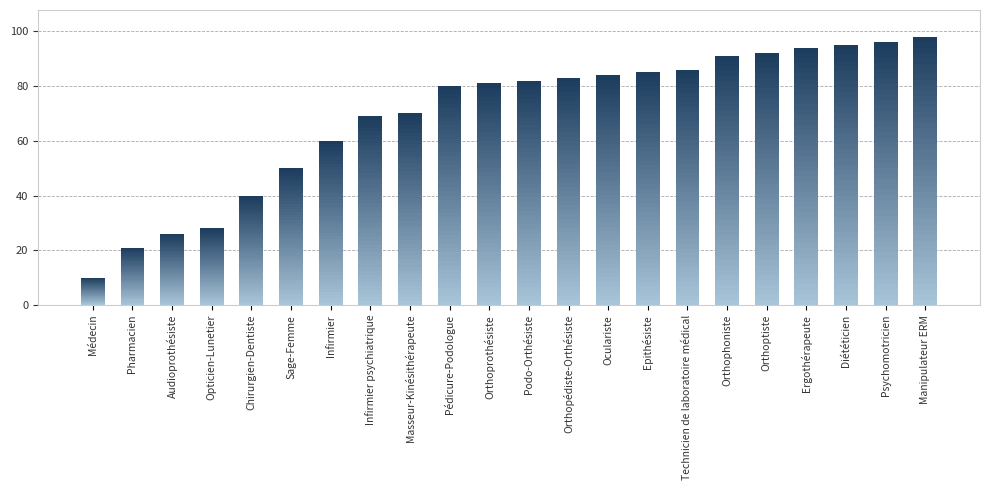

What is the difference between the second highest and second lowest values?

75